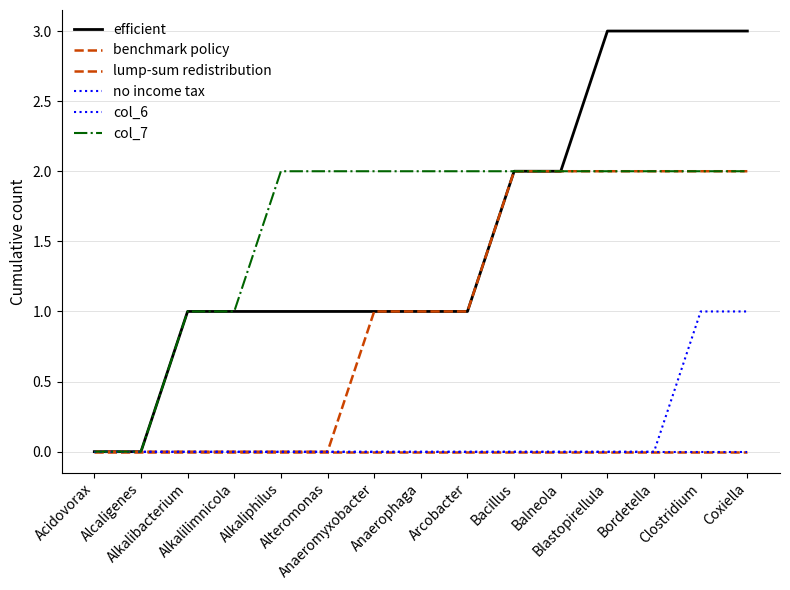

Count the efficient values in the range 1 to 3.

13